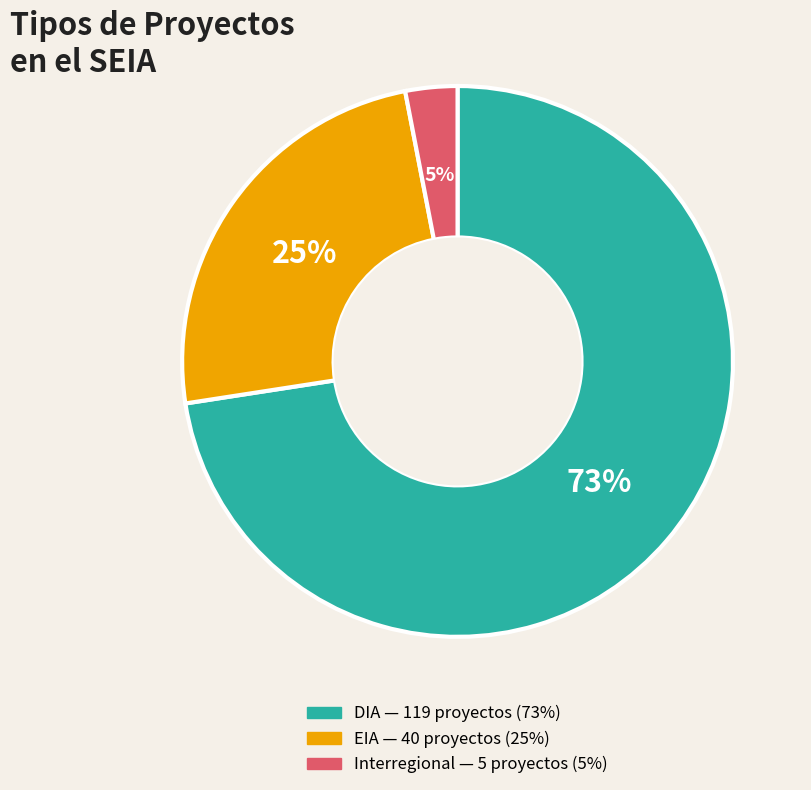

To the nearest percent, what portion does EIA represent?

24%